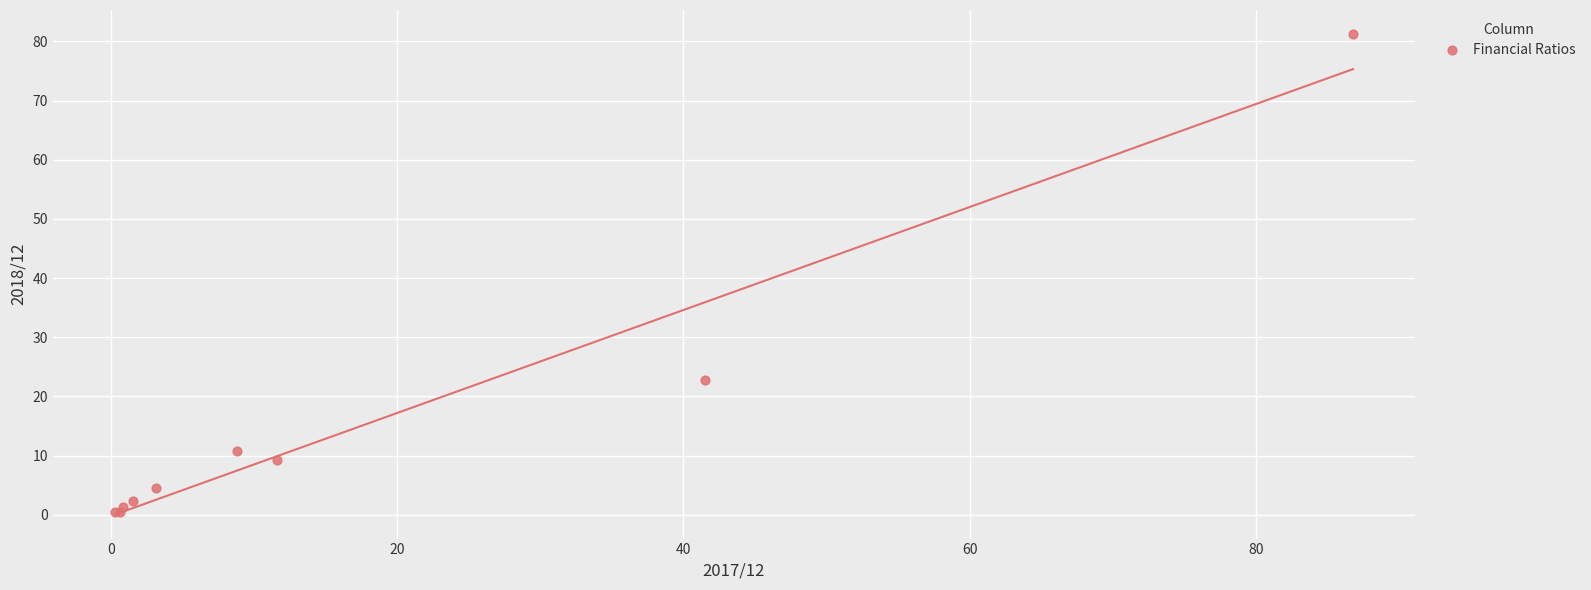

What Y value in the scatter plot is closest to 40?

22.7